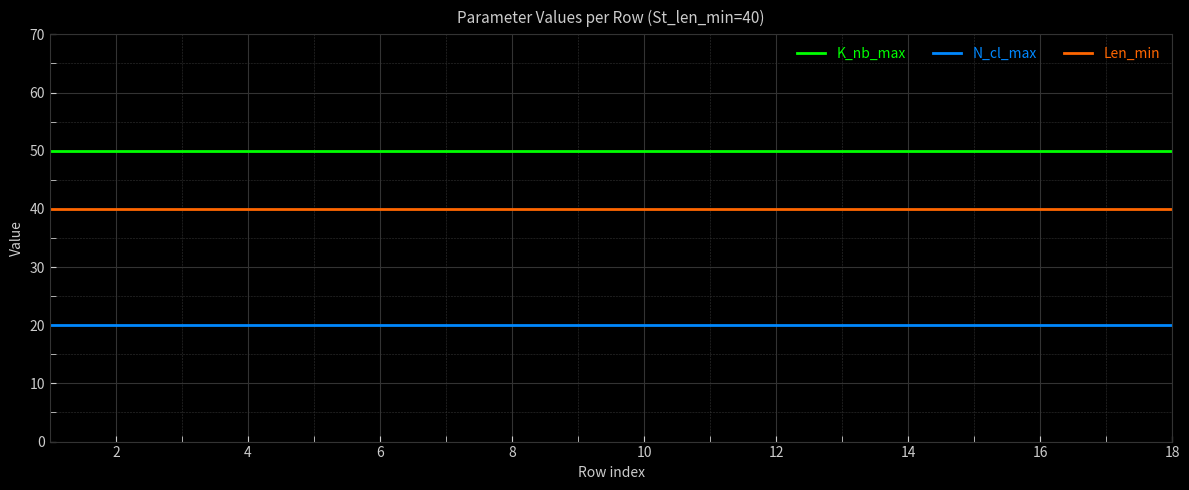

True or false: Len_min and N_cl_max cross at least once.

False